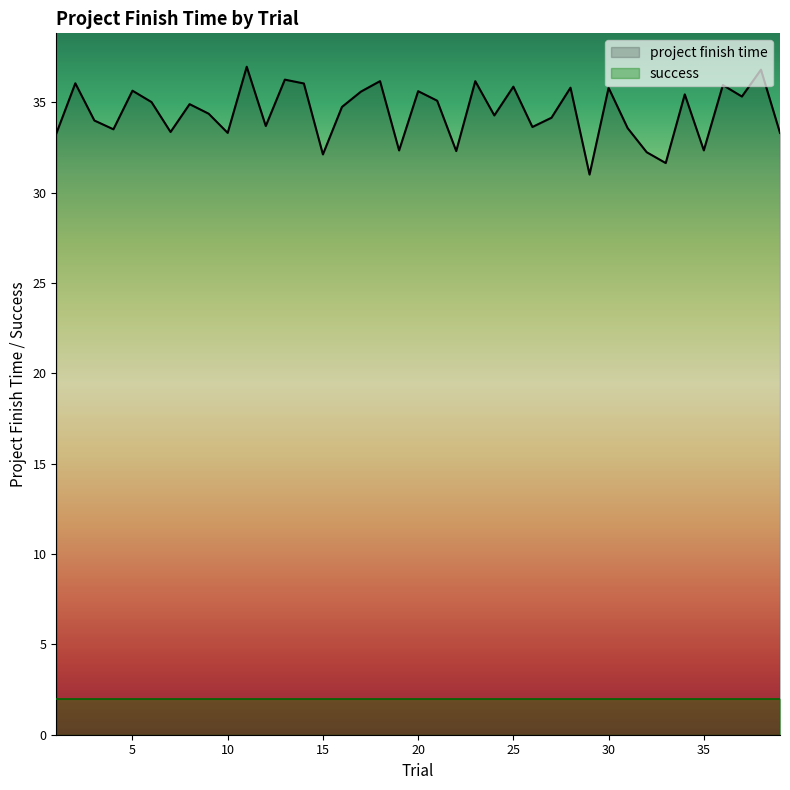

What is the ratio of the value at 9 to the value at 4?

1.0